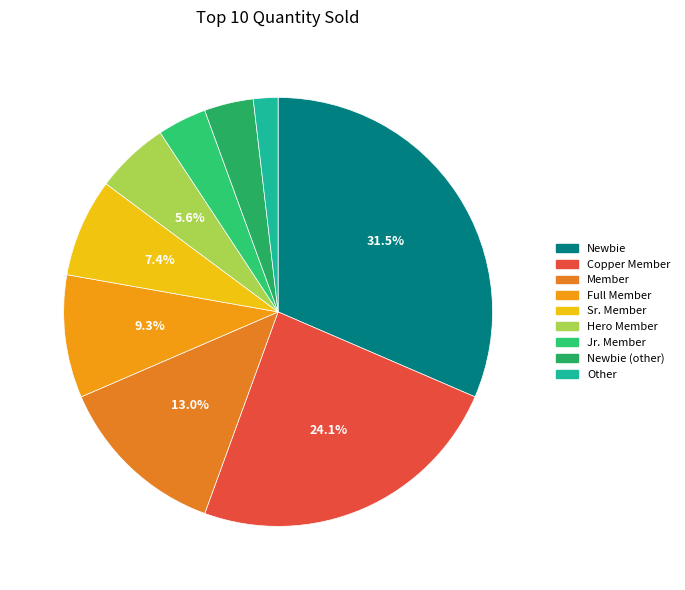

To the nearest percent, what is the difference between the largest and smallest slice percentages?

30%